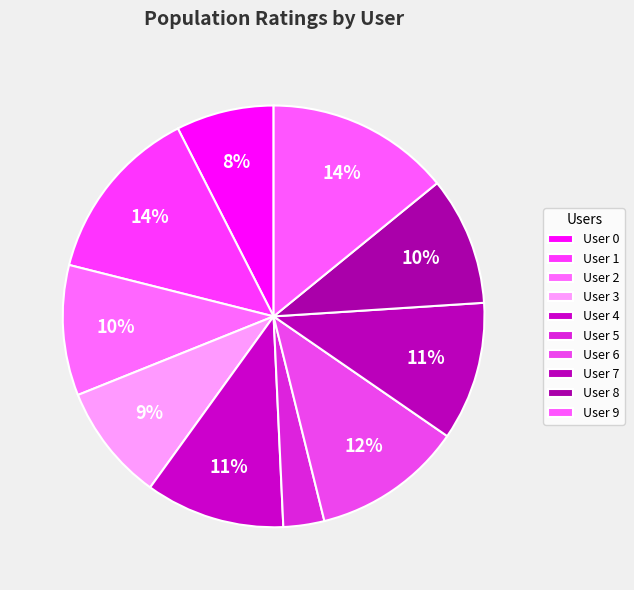

Count the number of slices in the pie.

10